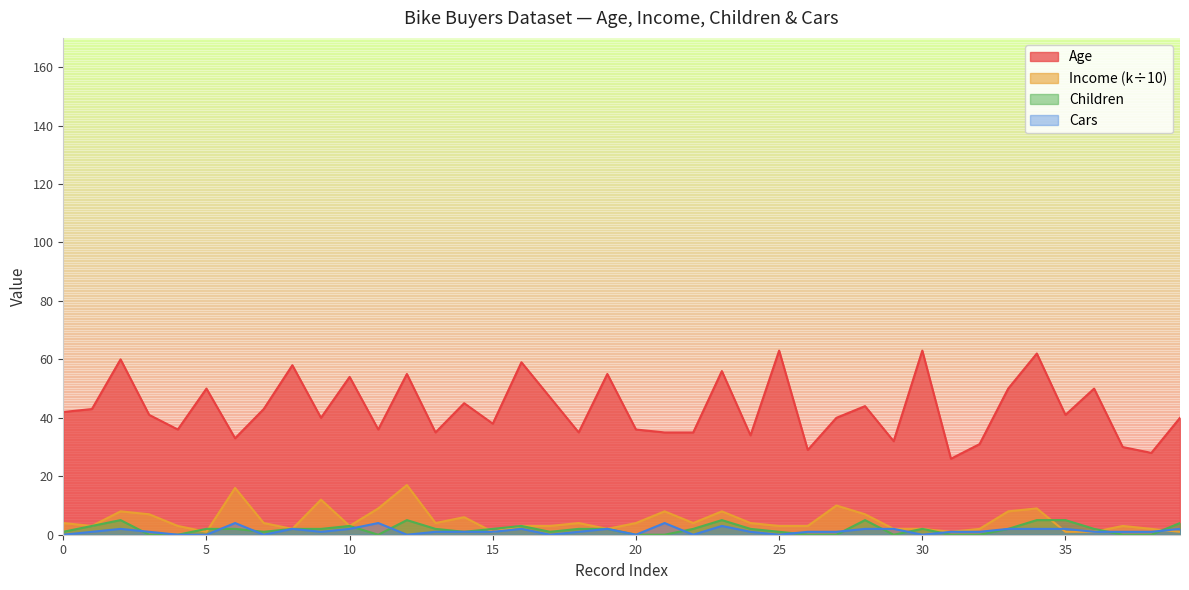

Between 21 and 30, which series saw the biggest shift?

Age